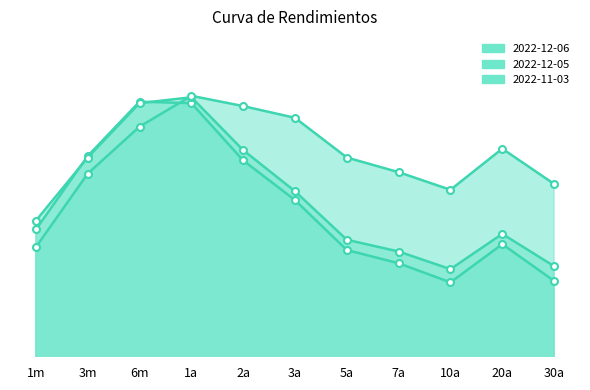

Which category has the highest value across all series?

1a